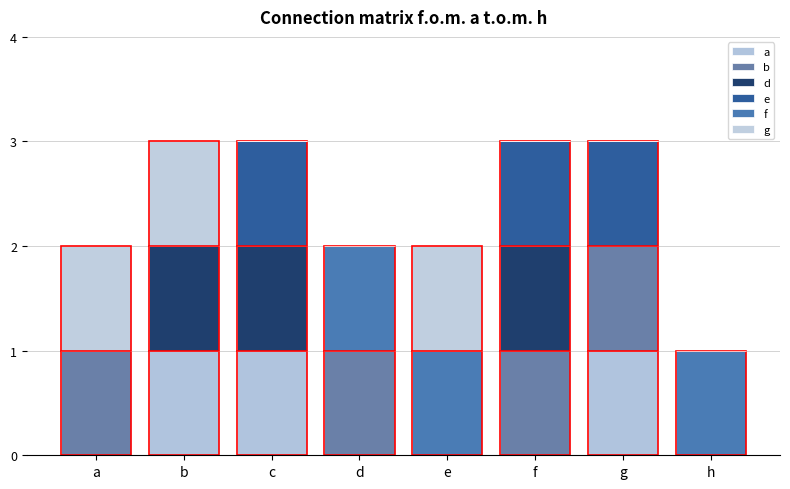

Rank the series at e from highest to lowest value.

f, g, a, b, d, e